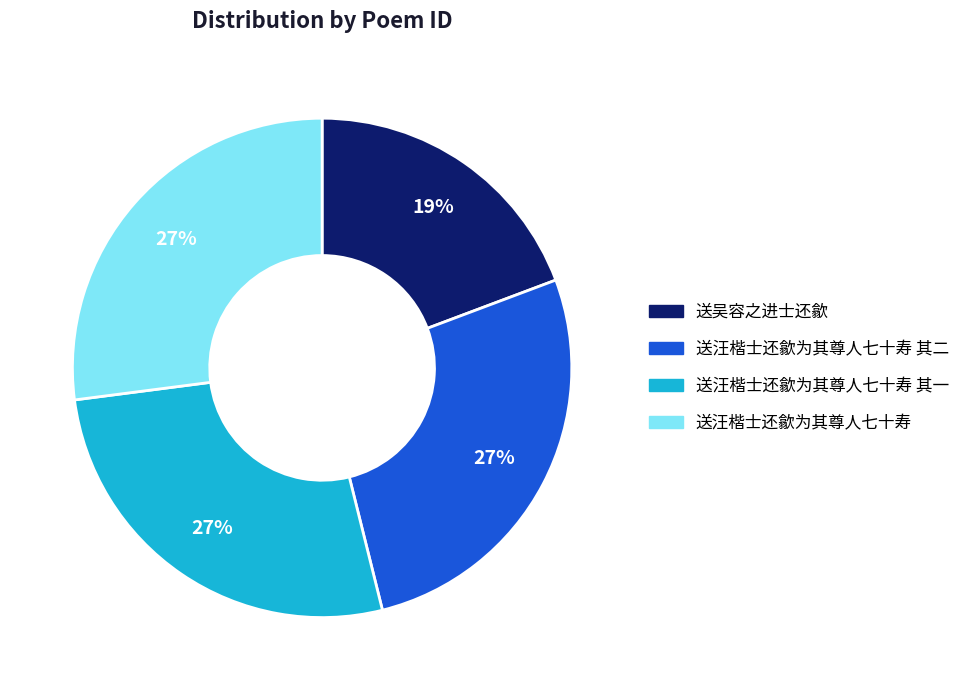

How many slices are in this pie chart?

4